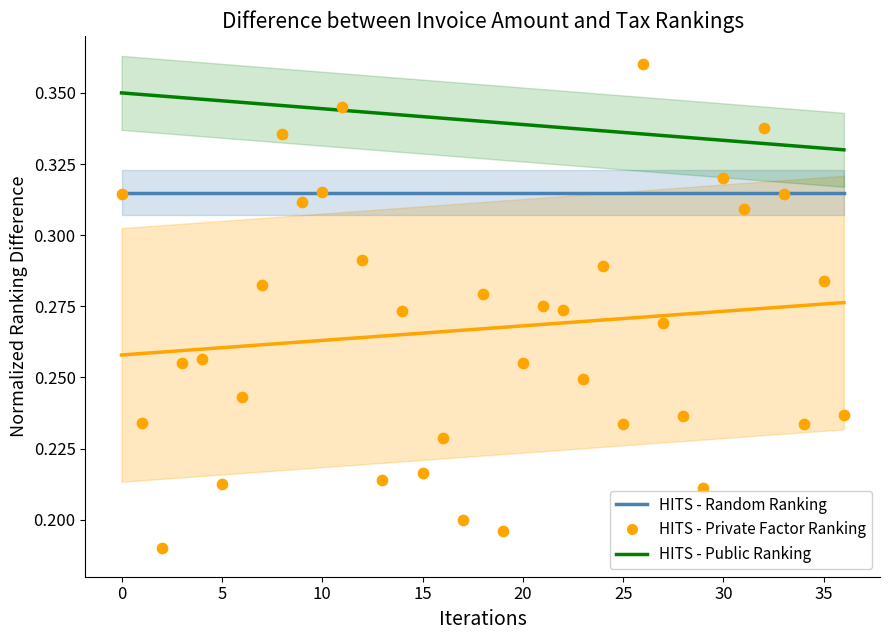

Which series reaches the minimum Y coordinate?

HITS - Private Factor Ranking